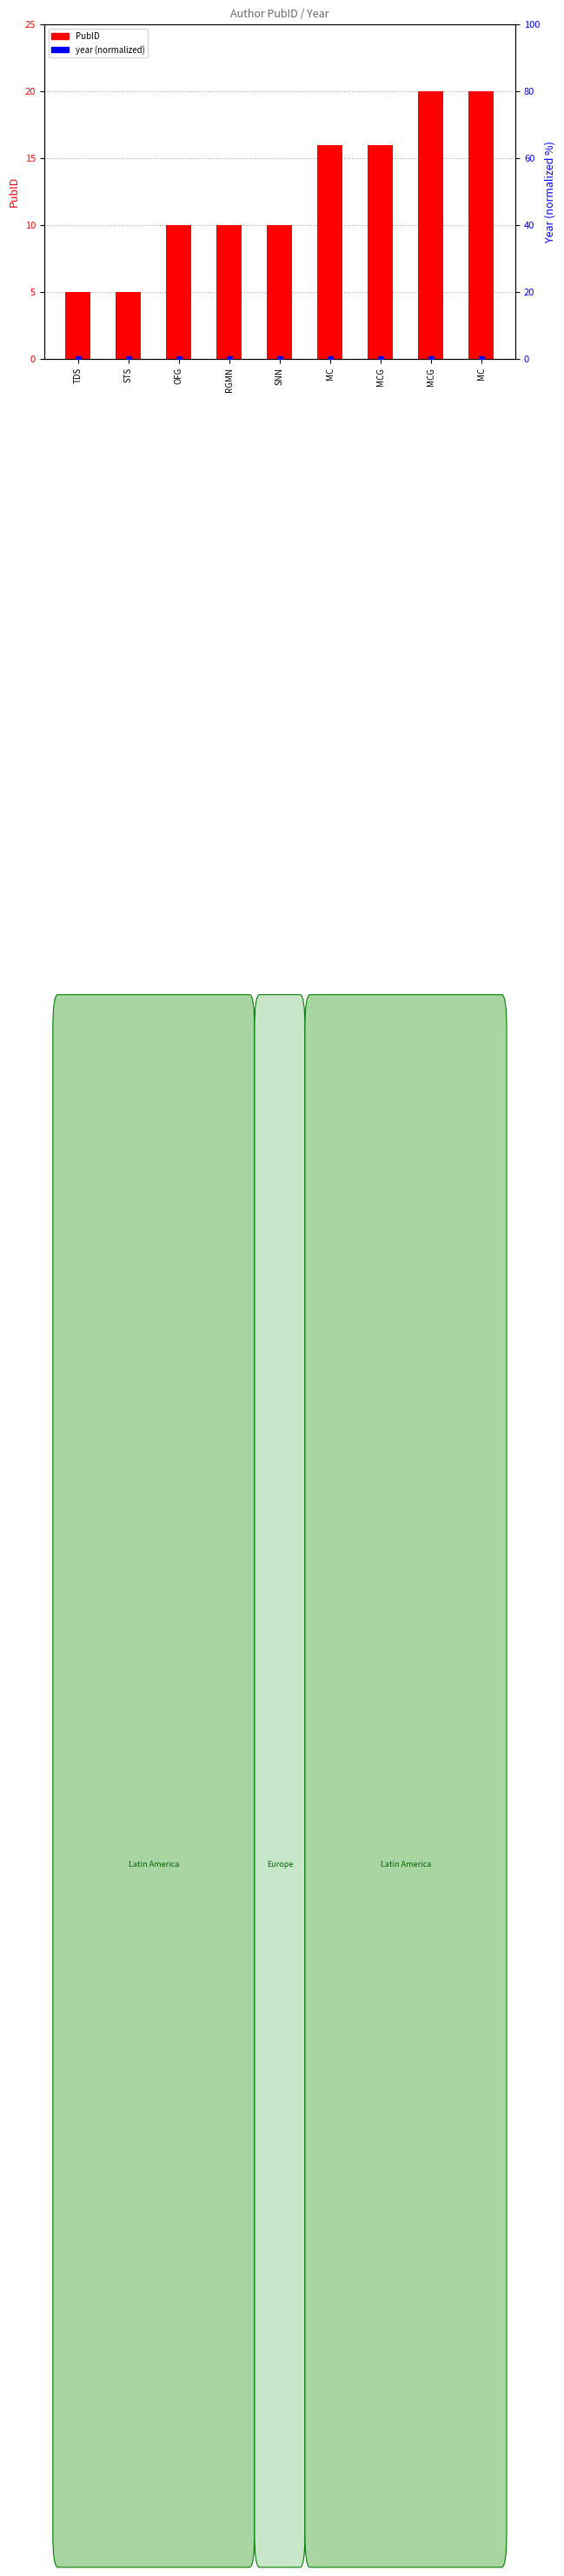

Is the value of PubID at MCG greater than the value of year (normalized) at TDS?

Yes